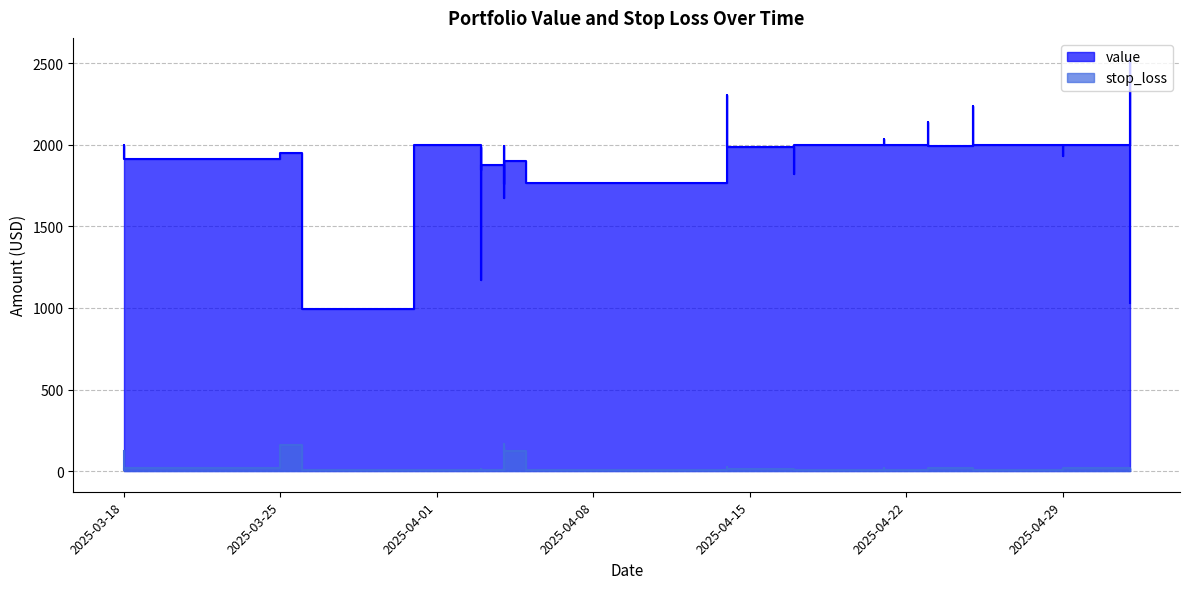

Is the value of stop_loss at 2025-04-29 greater than the value of value at 2025-04-03?

No